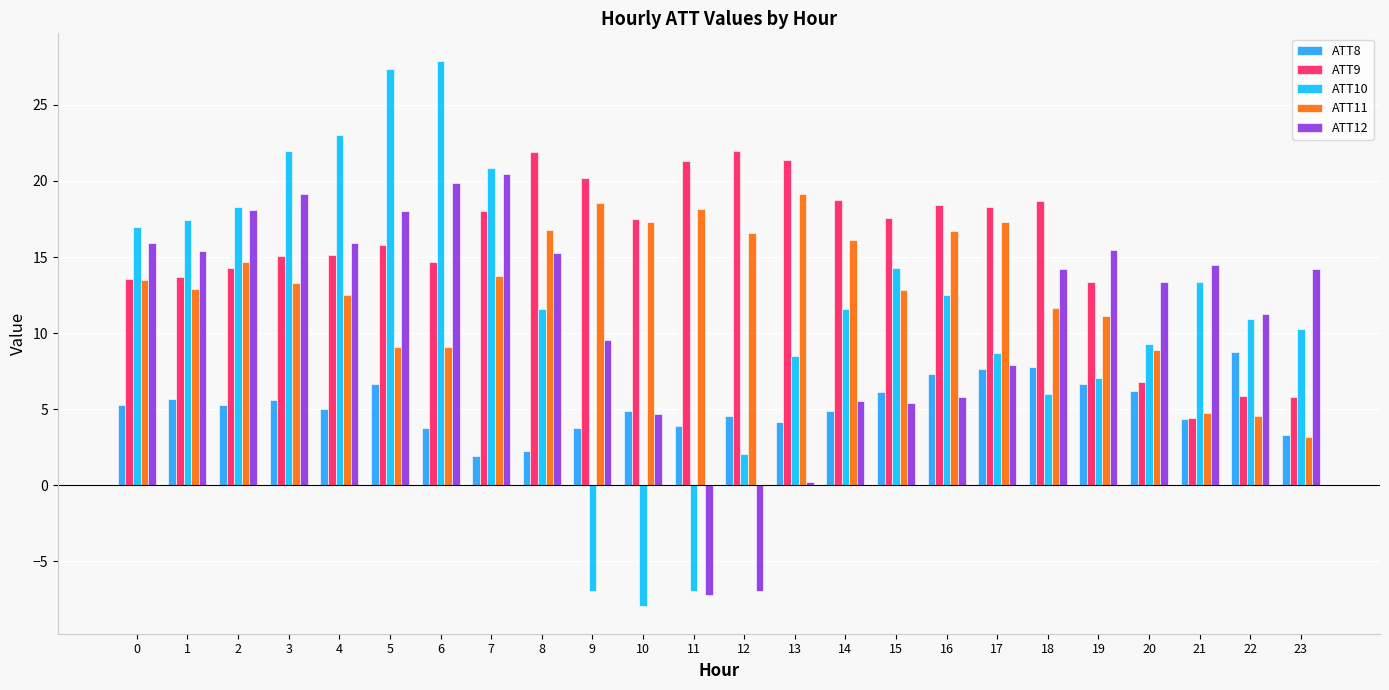

What is the difference between the second highest and second lowest values in the ATT11 series?

14.0